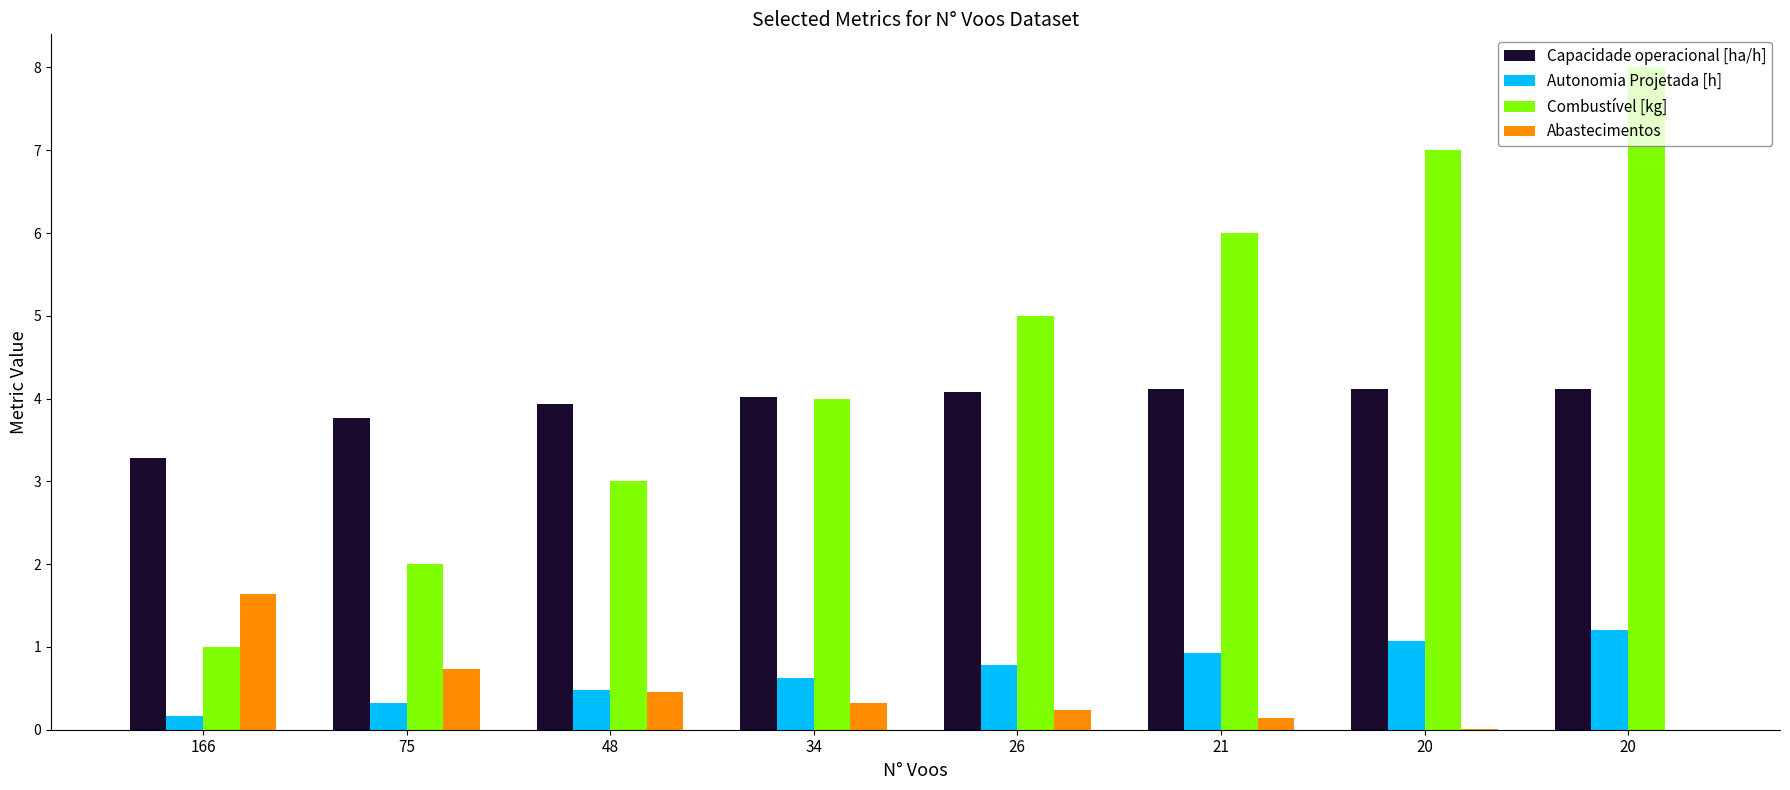

What are all the series names shown in the legend?

Capacidade operacional [ha/h], Autonomia Projetada [h], Combustível [kg], Abastecimentos